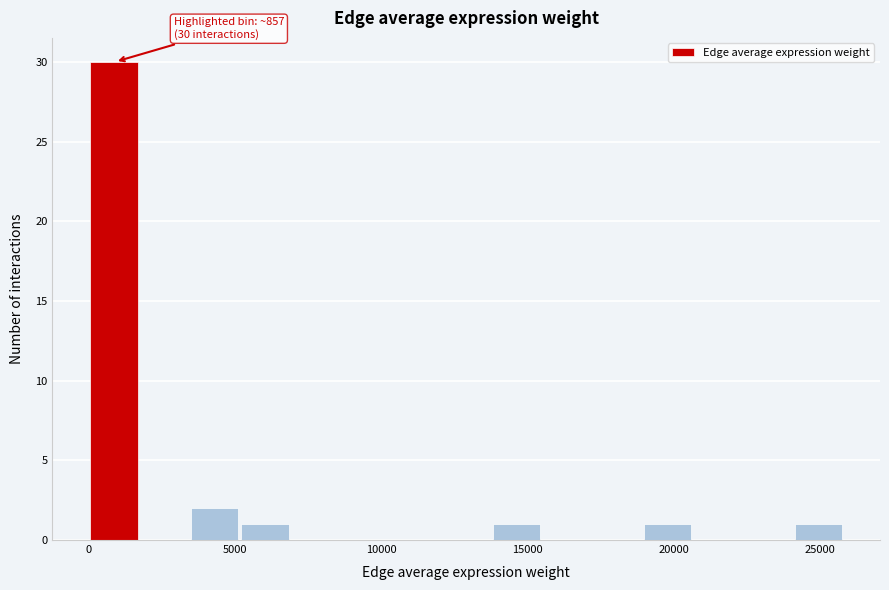

Around what value on the x-axis is the tallest bar? Give the approximate position of its centre, as read against the axis.

1000